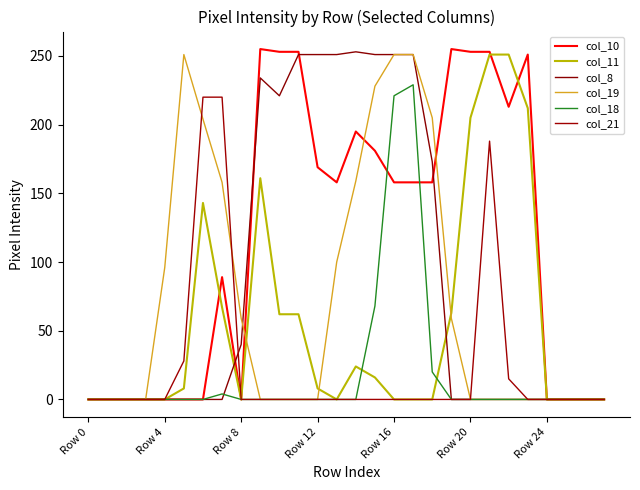

Which series has the largest total across all categories?

col_10